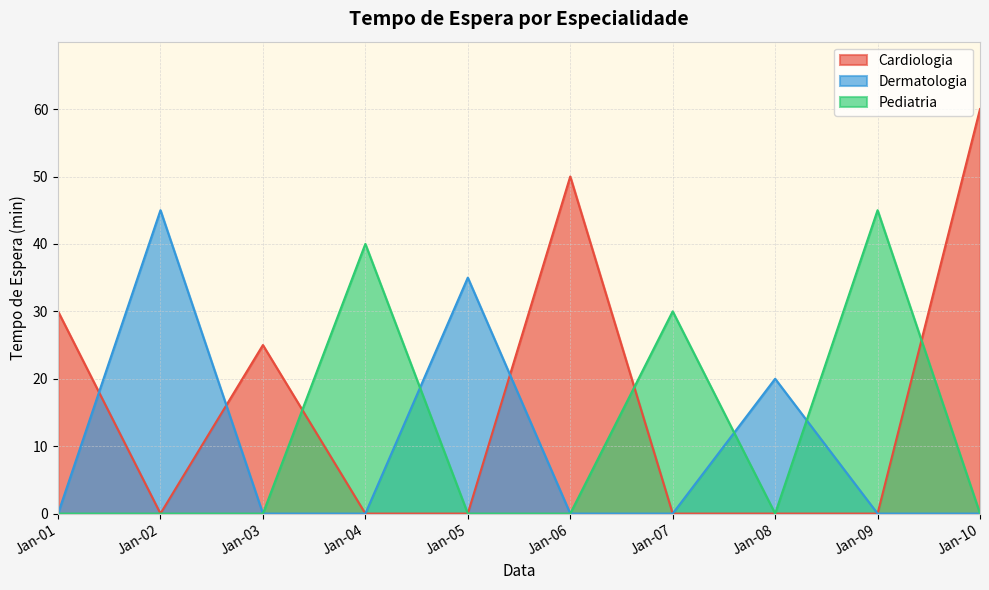

At which label does Cardiologia first exceed 30?

2025-01-06